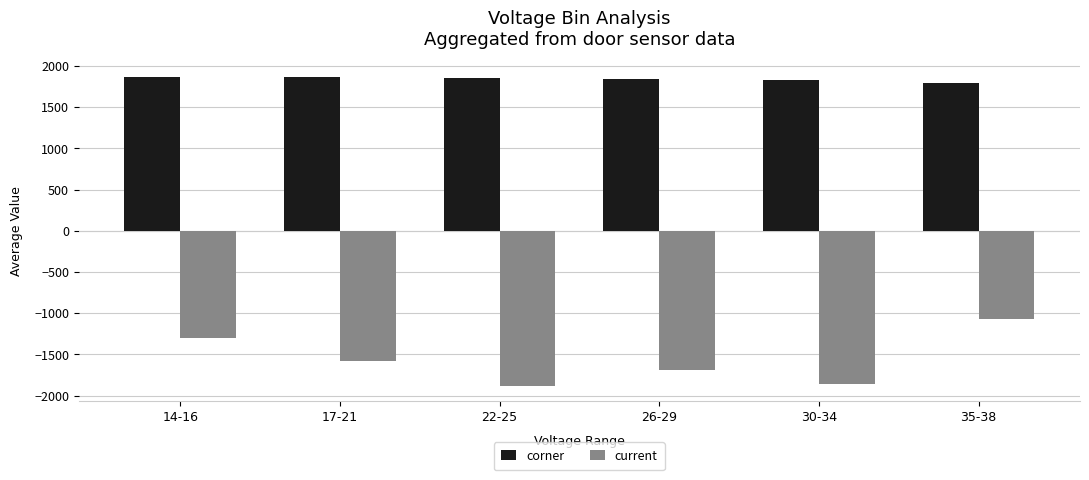

At which label is current closest to -1478?

17-21